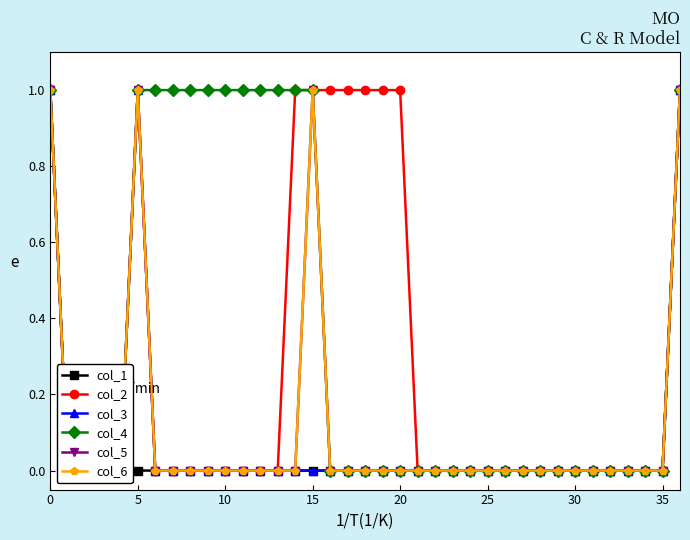

How many positive values does the col_2 series have?

10